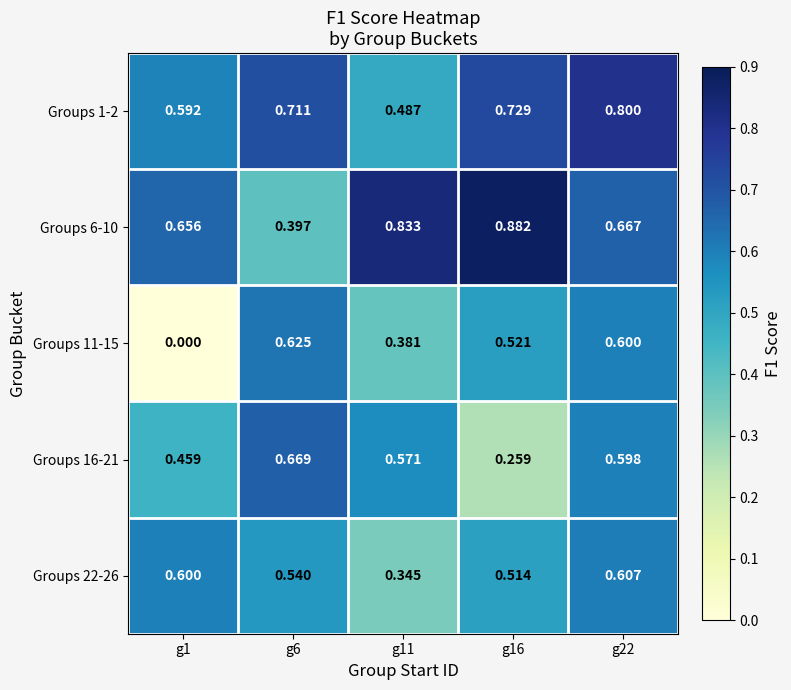

Is the value of Groups 6-10 at g22 greater than the value of Groups 1-2 at g16?

No